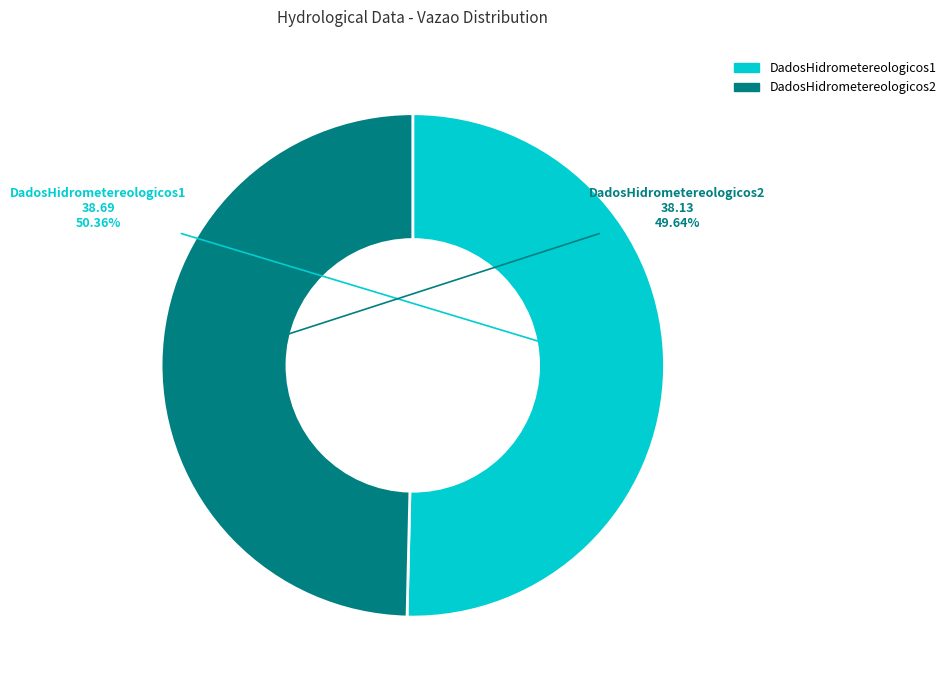

What is the smallest slice in the pie chart?

DadosHidrometereologicos2